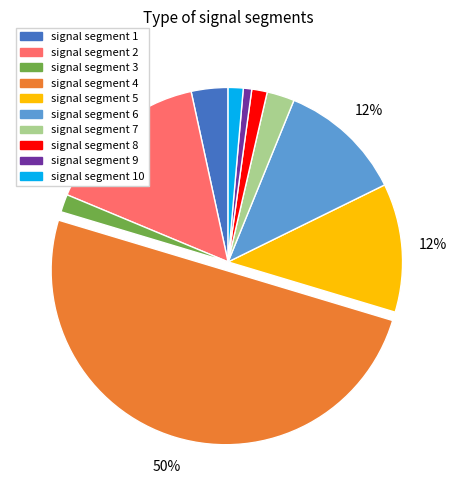

Do signal segment 6 and signal segment 8 together represent more than half of the pie?

No